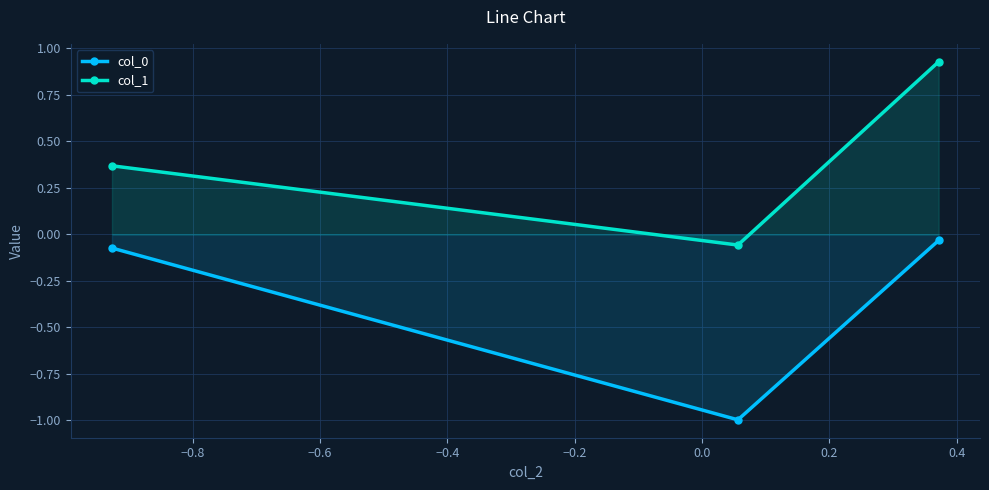

What is the value of the col_0 point at the 2nd from the left?

-1.0